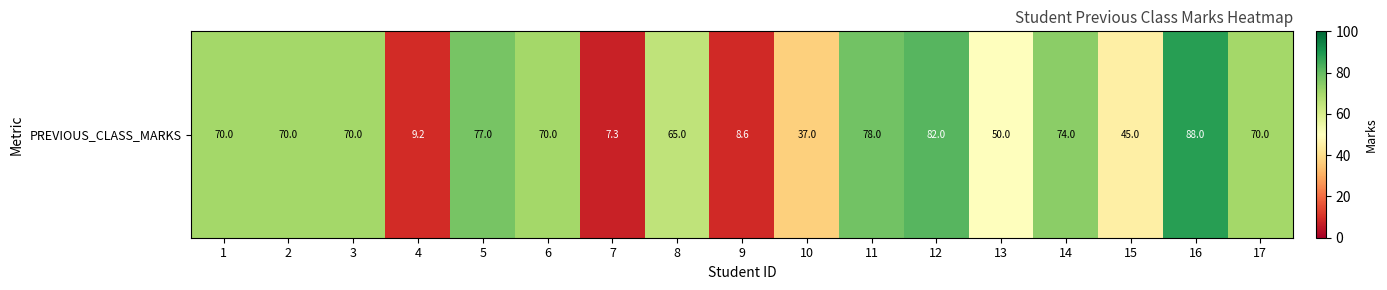

Which label corresponds to the largest value in the chart?

16